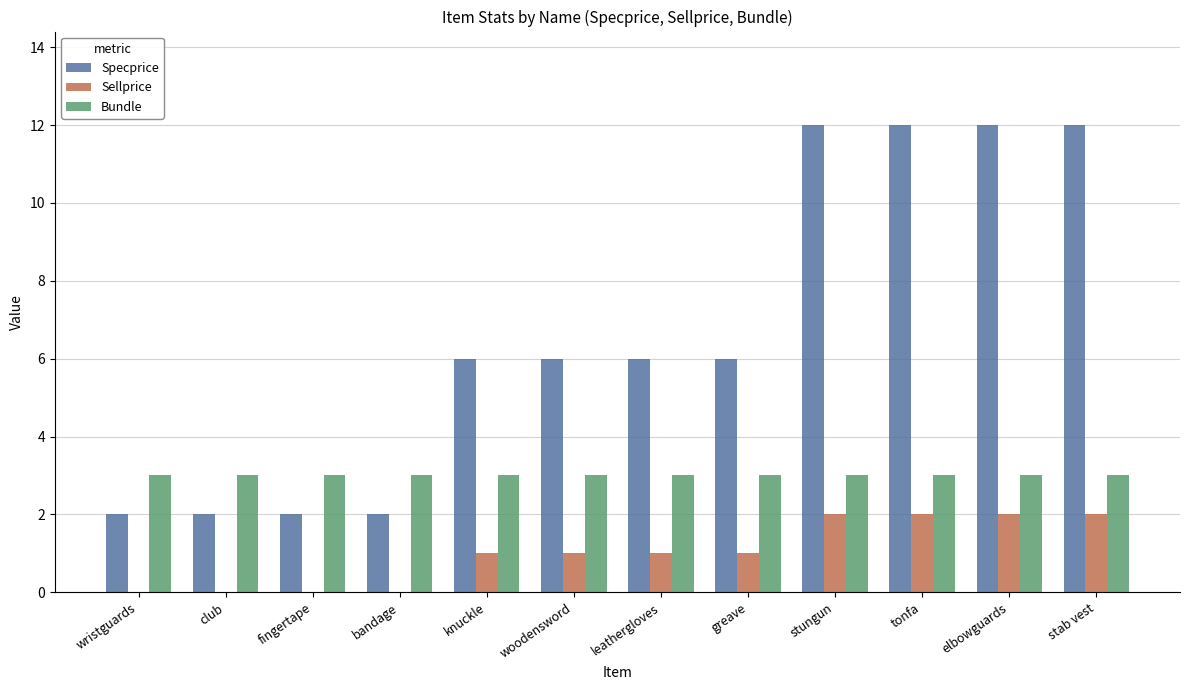

Is the value of Specprice at stungun greater than the value of Sellprice at wristguards?

Yes